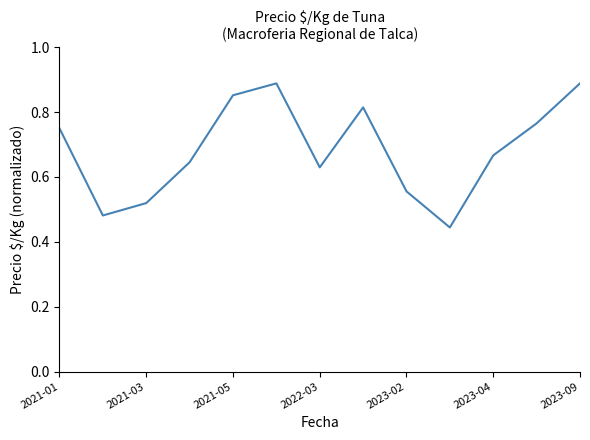

Does the chart have visible grid lines?

No